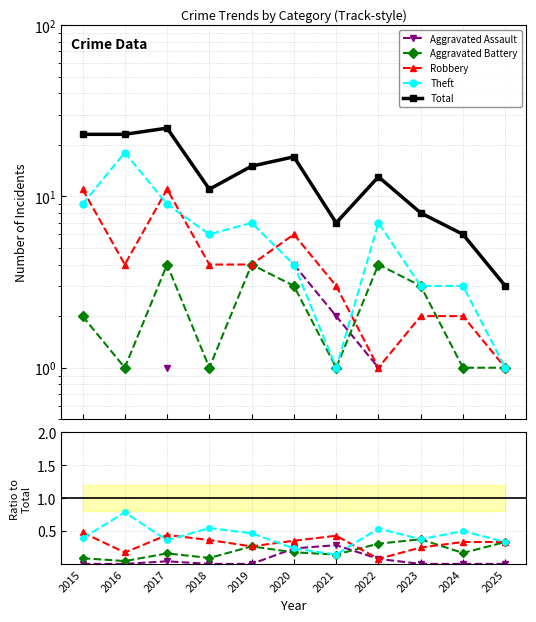

Where do Aggravated Assault and Aggravated Battery first cross each other?

2019 and 2020